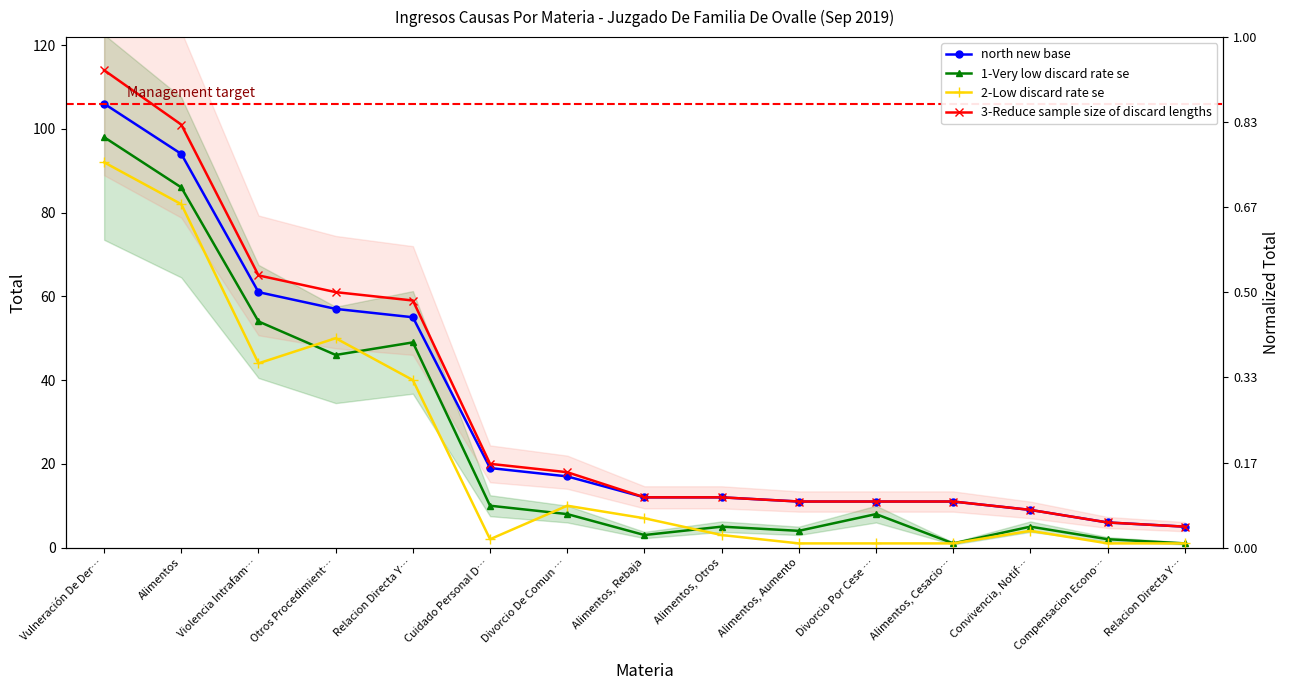

What is the maximum value for 2-Low discard rate se?

92